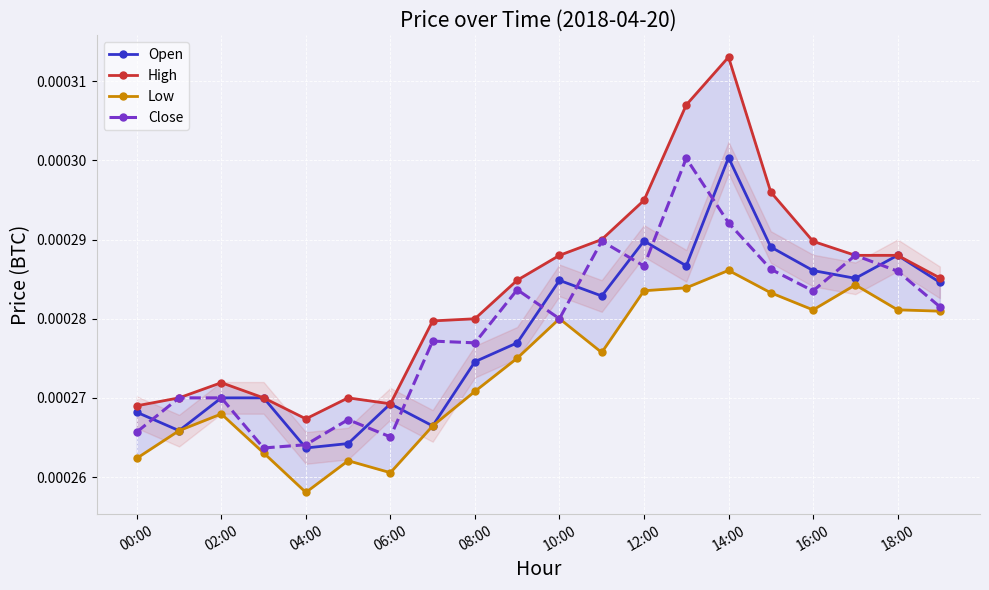

Count the number of categories in the chart.

20